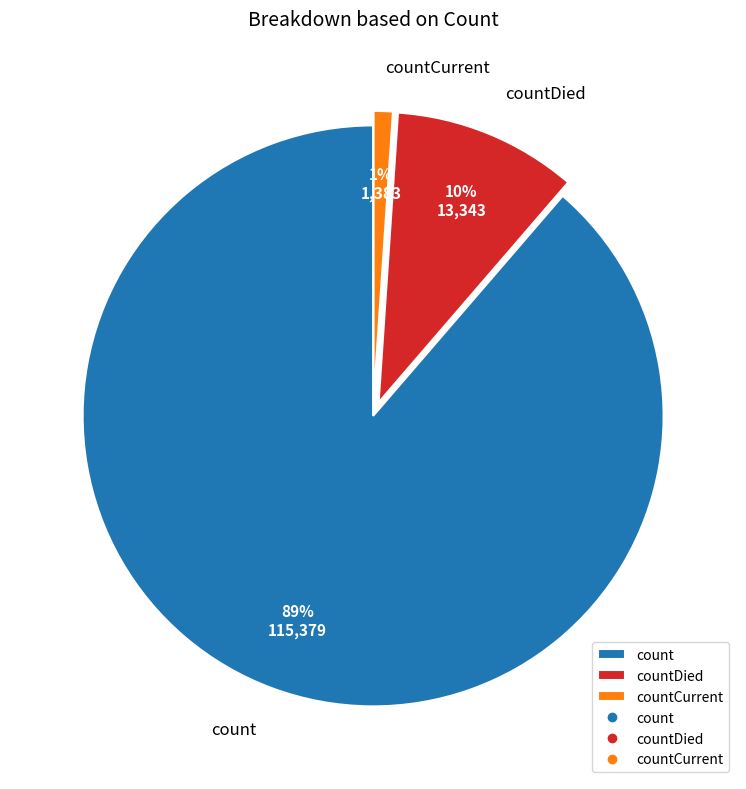

What is the majority slice?

count